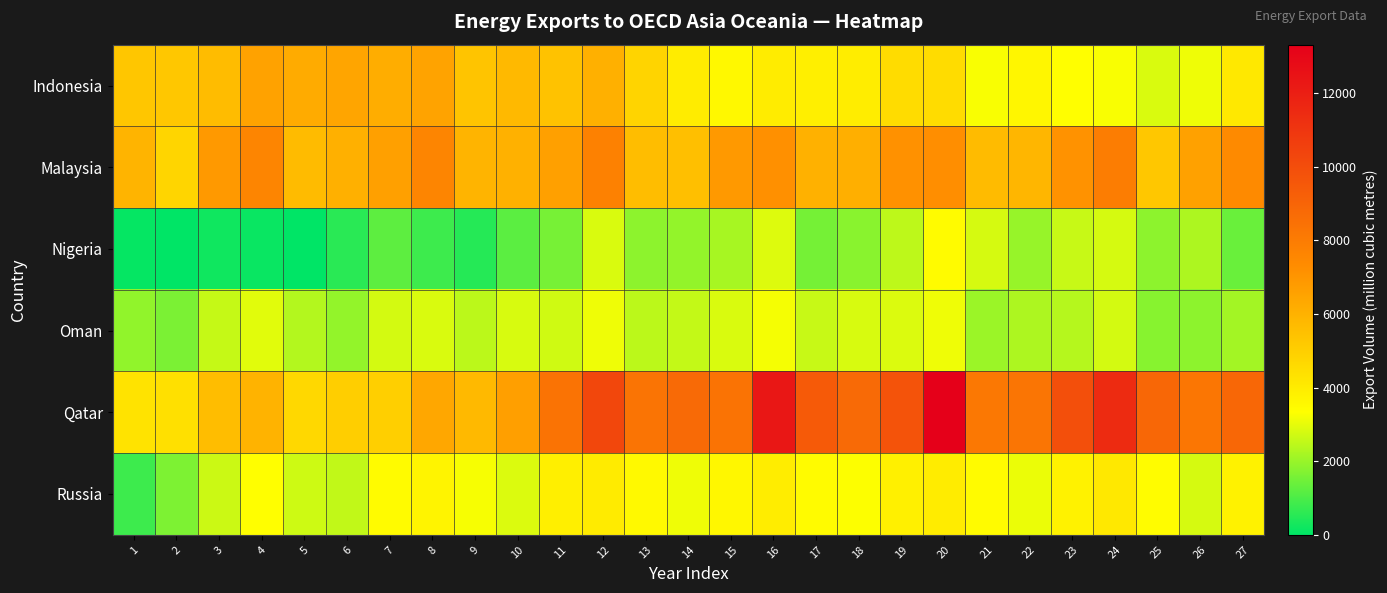

Which has a higher value, 14 or 18?

14